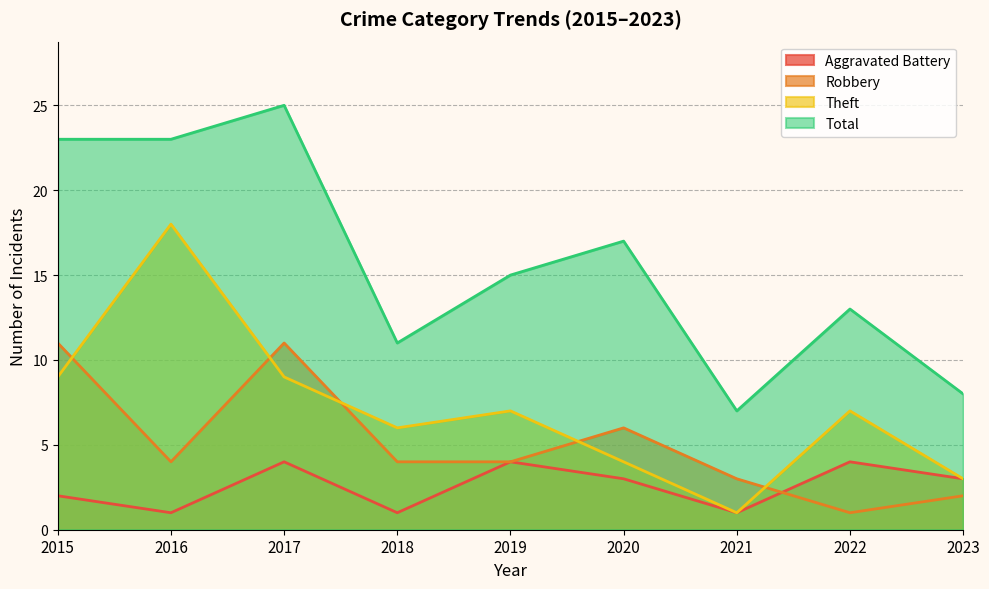

Where is the first local minimum for Robbery?

2016